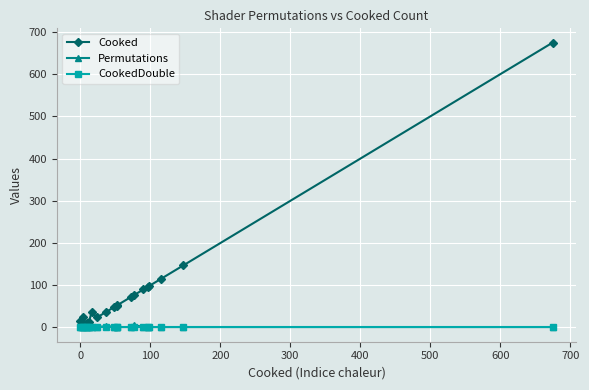

Which series has the largest total across all categories?

Cooked